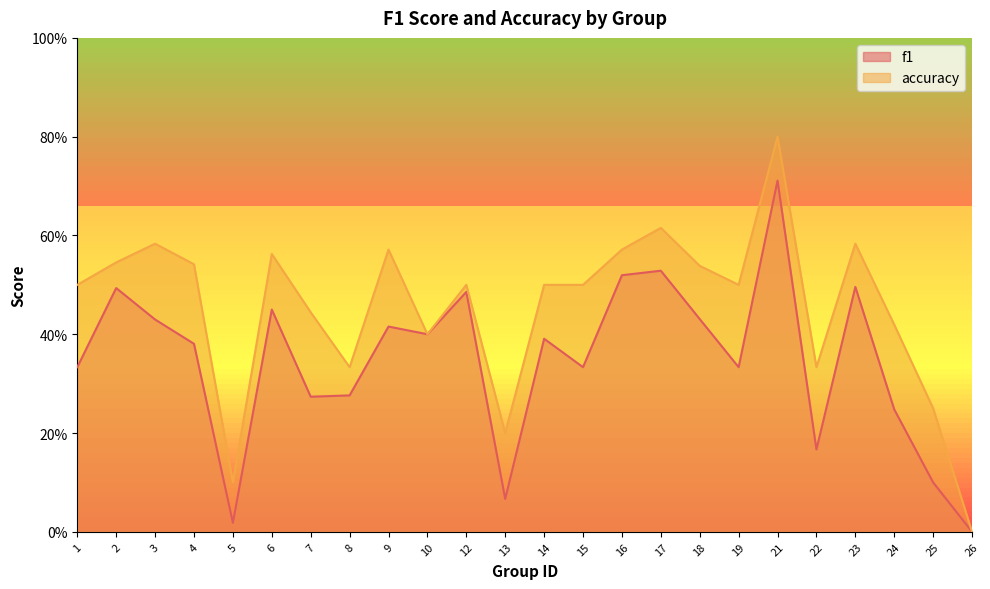

Does the chart display data point markers on the line(s)?

No